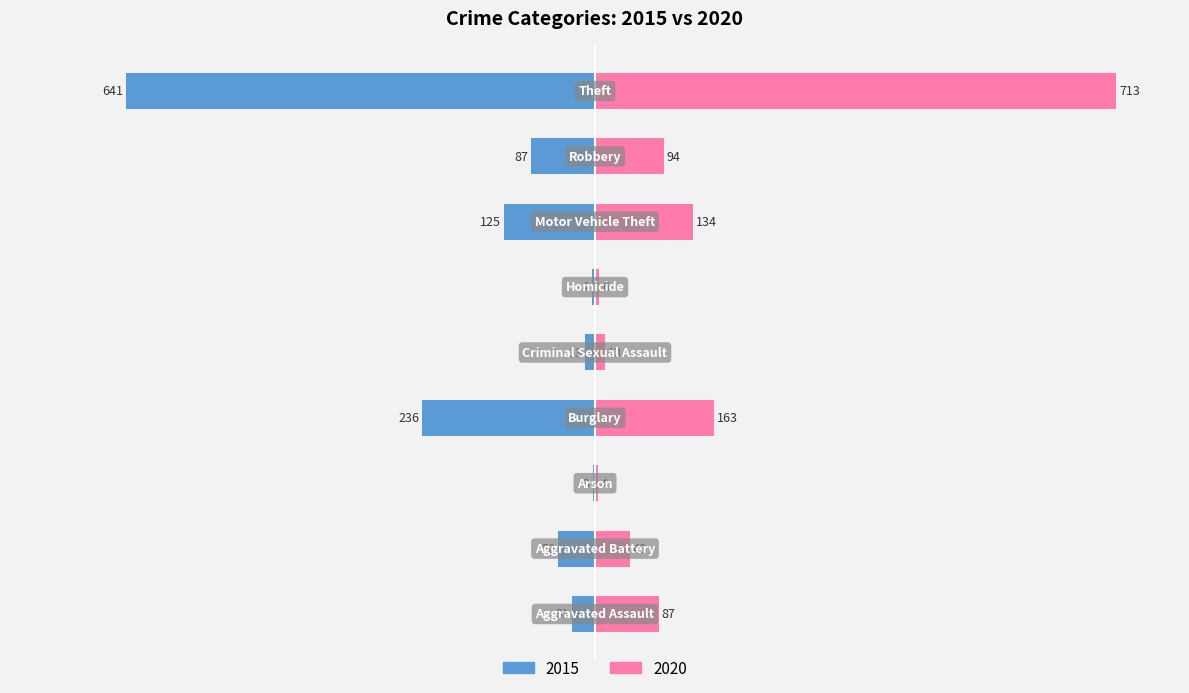

At how many categories does at least one series exceed 126?

3